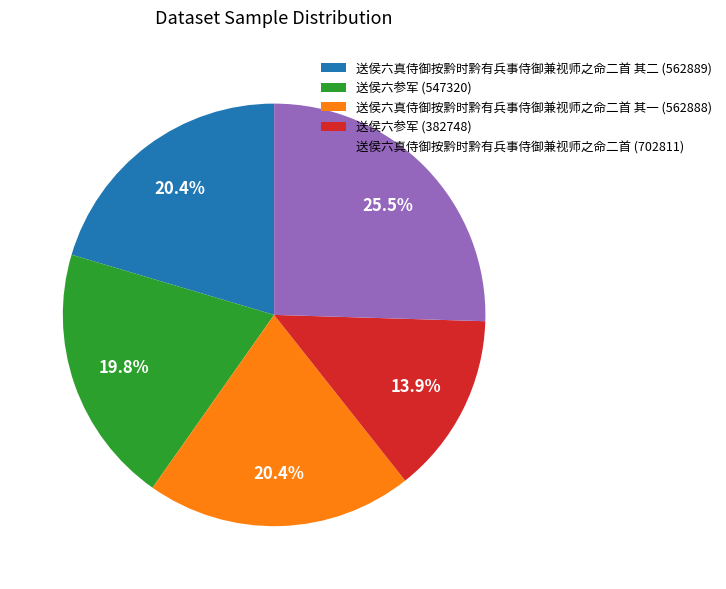

Combined, do 送侯六真侍御按黔时黔有兵事侍御兼视师之命二首 其一 (562888) and 送侯六参军 (382748) account for over 50%?

No